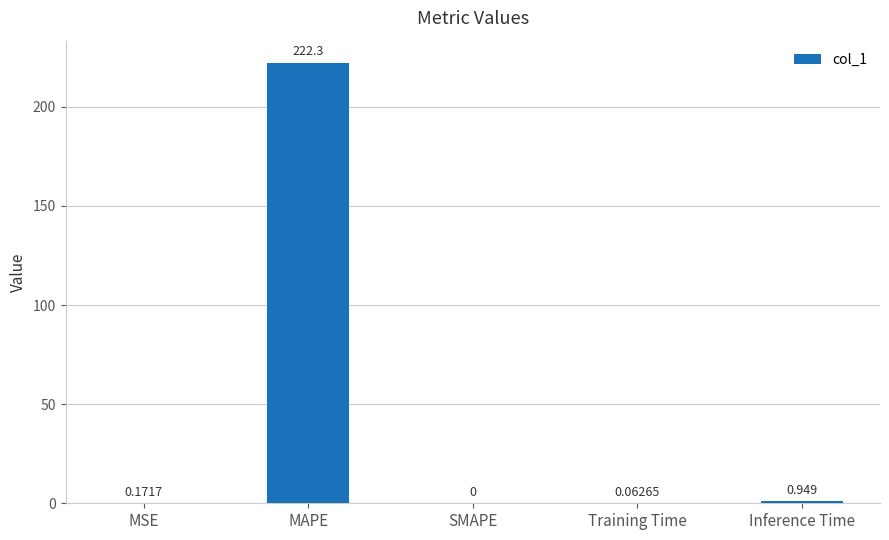

Where is the data nearest to the value 111?

Inference Time